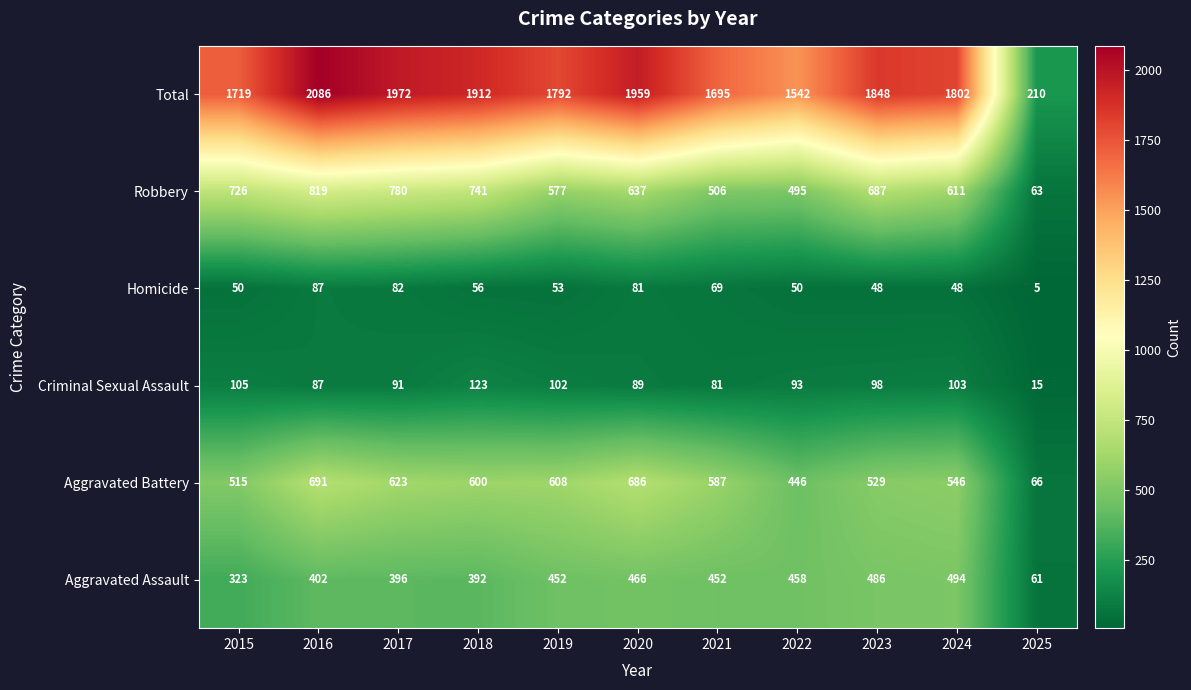

The Criminal Sexual Assault series shows 87 at 2016. True or false?

True